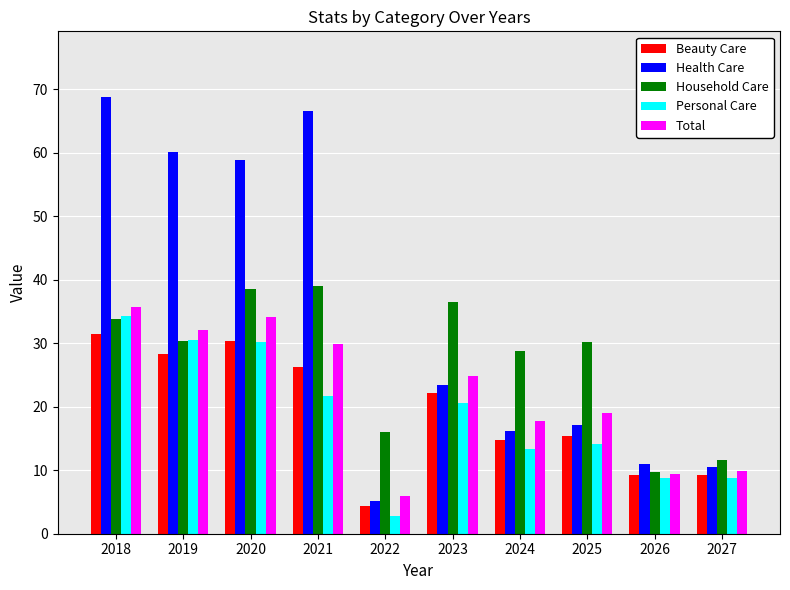

Where does the Total series first go above 24?

2018